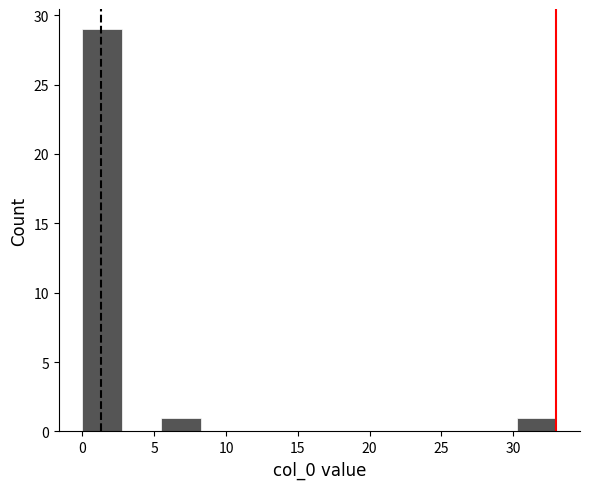

Which range on the x-axis has the tallest bar?

0.00 to 2.75